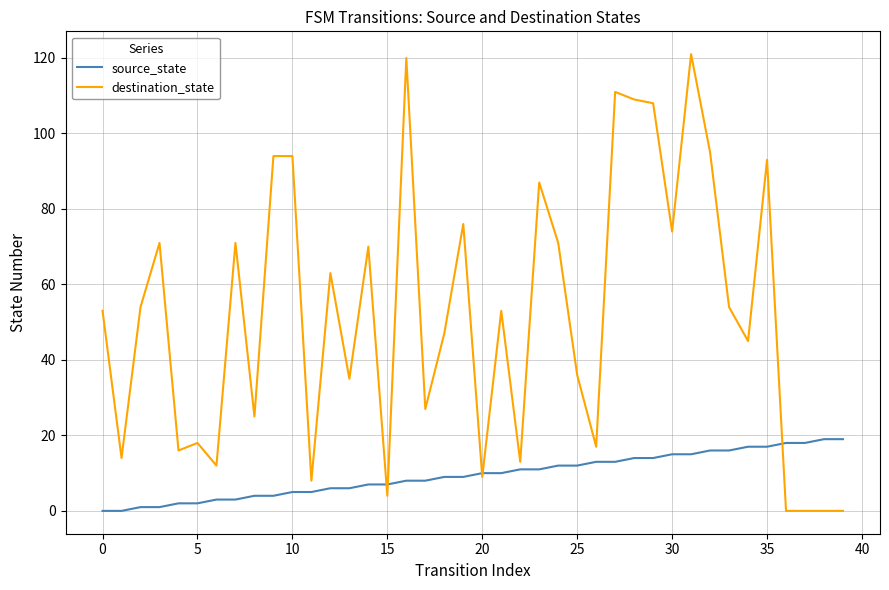

Which series has the largest range (max minus min)?

destination_state